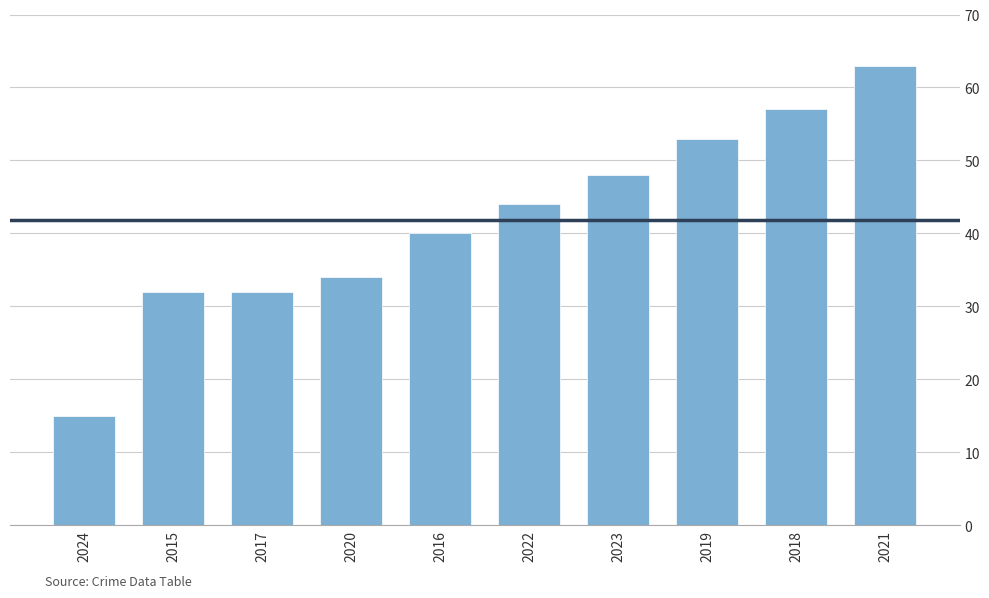

Which label corresponds to the largest value in the chart?

2021